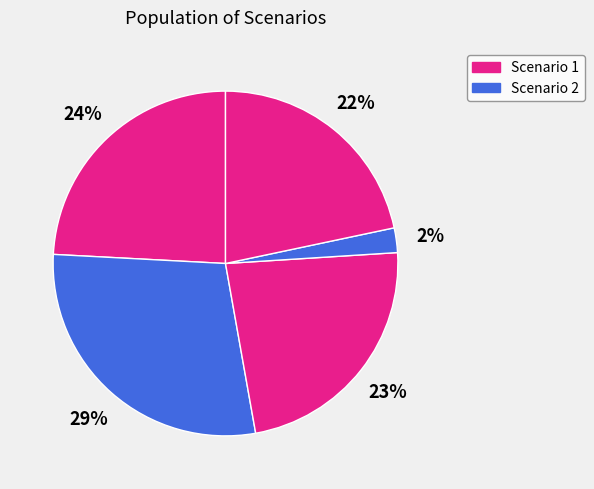

Count the number of slices in the pie.

5